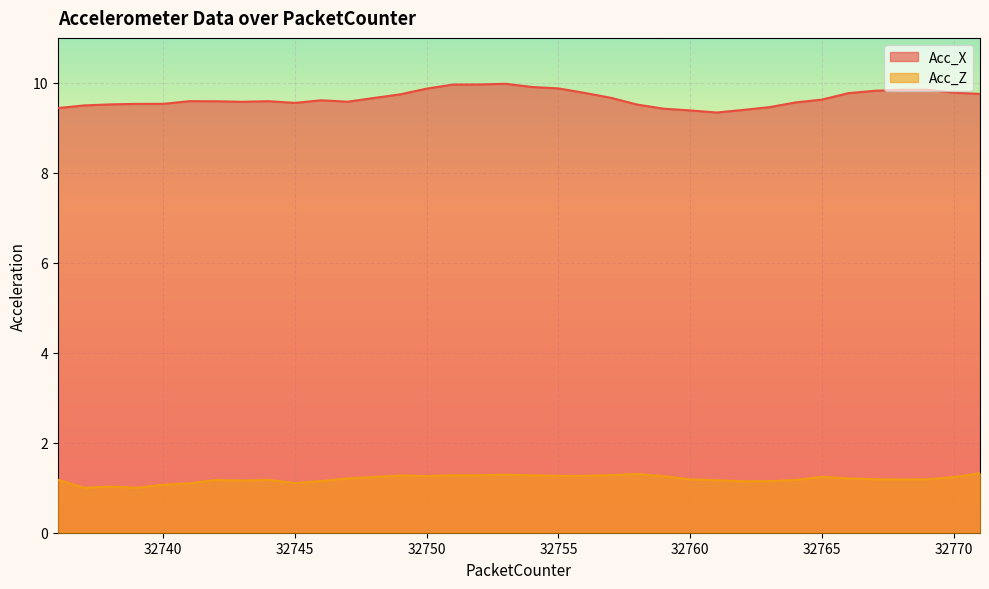

Which series changed the most between 32744 and 32751?

Acc_X